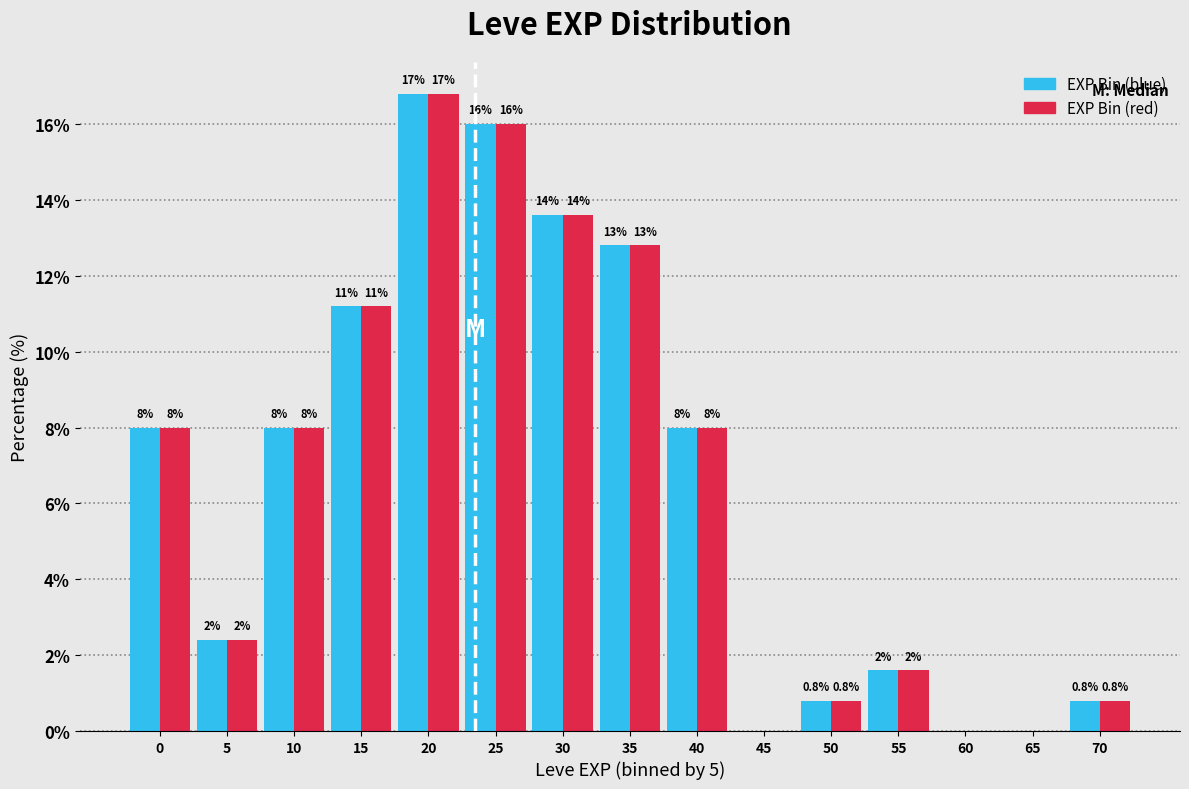

Which category has the highest value across all series?

20